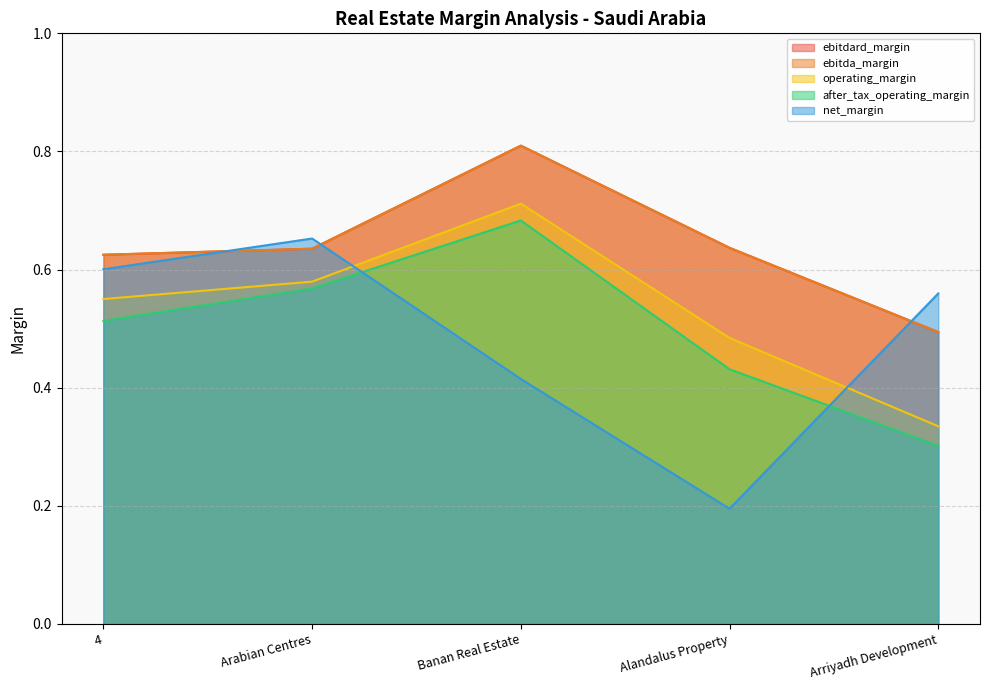

What is the difference between the maximum and minimum values in the ebitda_margin series?

0.3